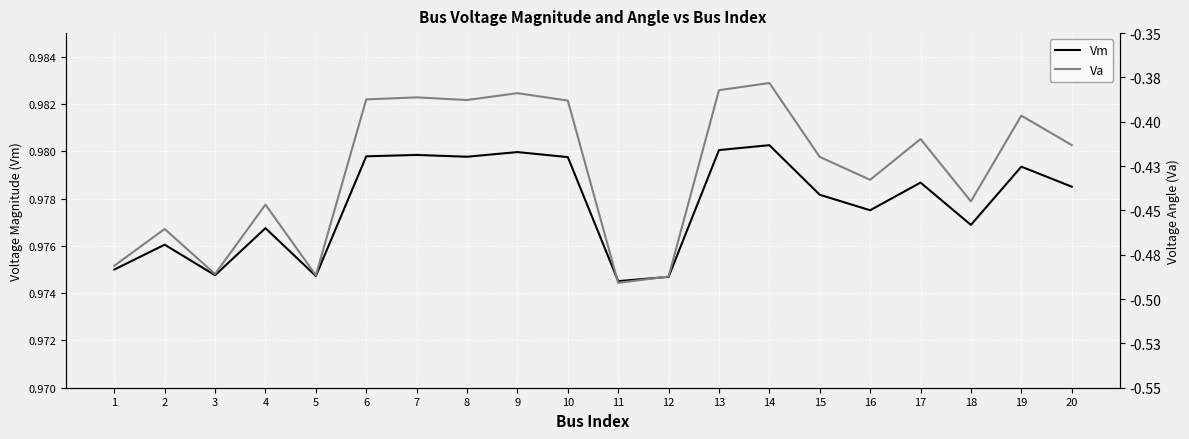

List the series in order of their peak value, lowest first.

Va, Vm